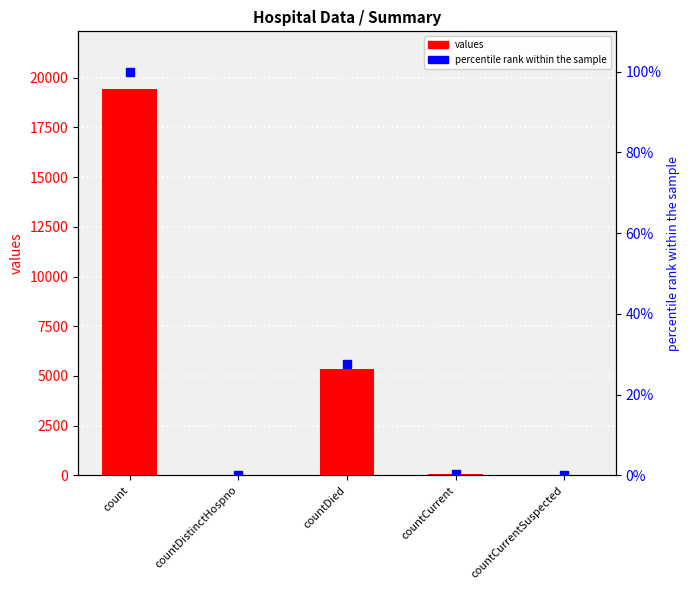

At which category is the sum across all series the highest?

count